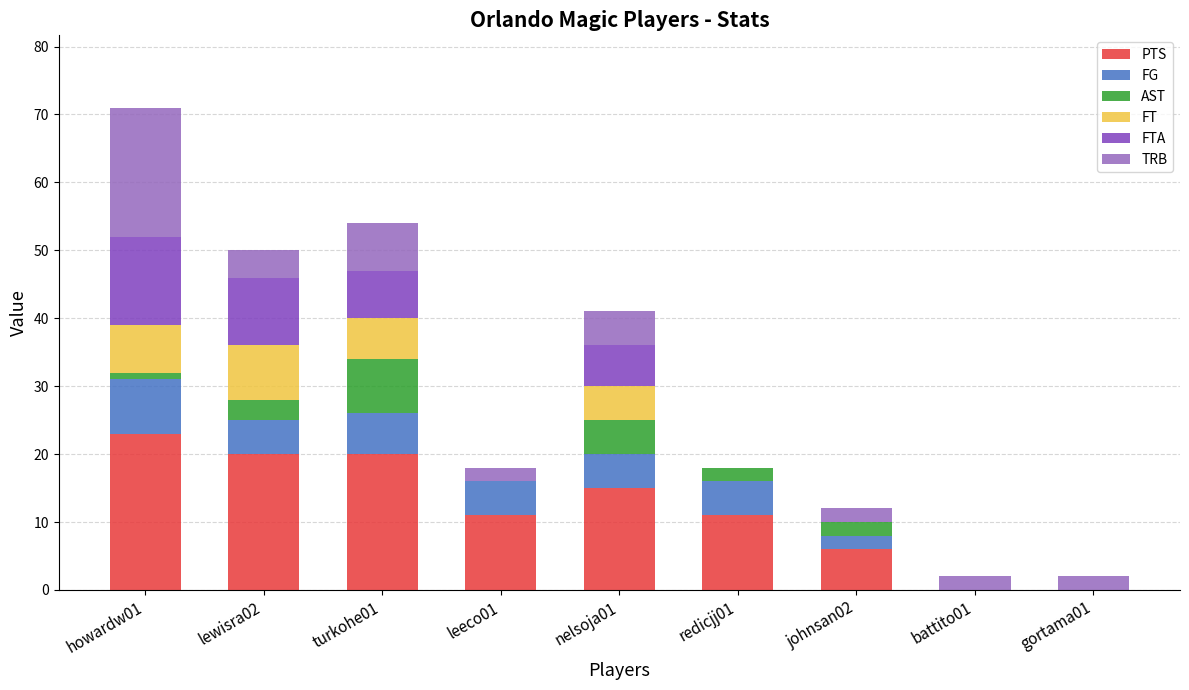

Which category has the highest value in the PTS series?

howardw01